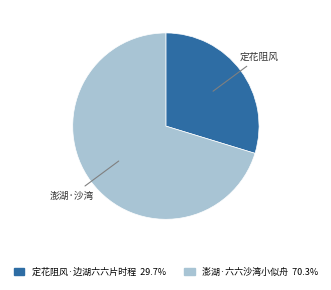

Does 澎湖·六六沙湾小似舟 account for over 50% of the chart?

Yes